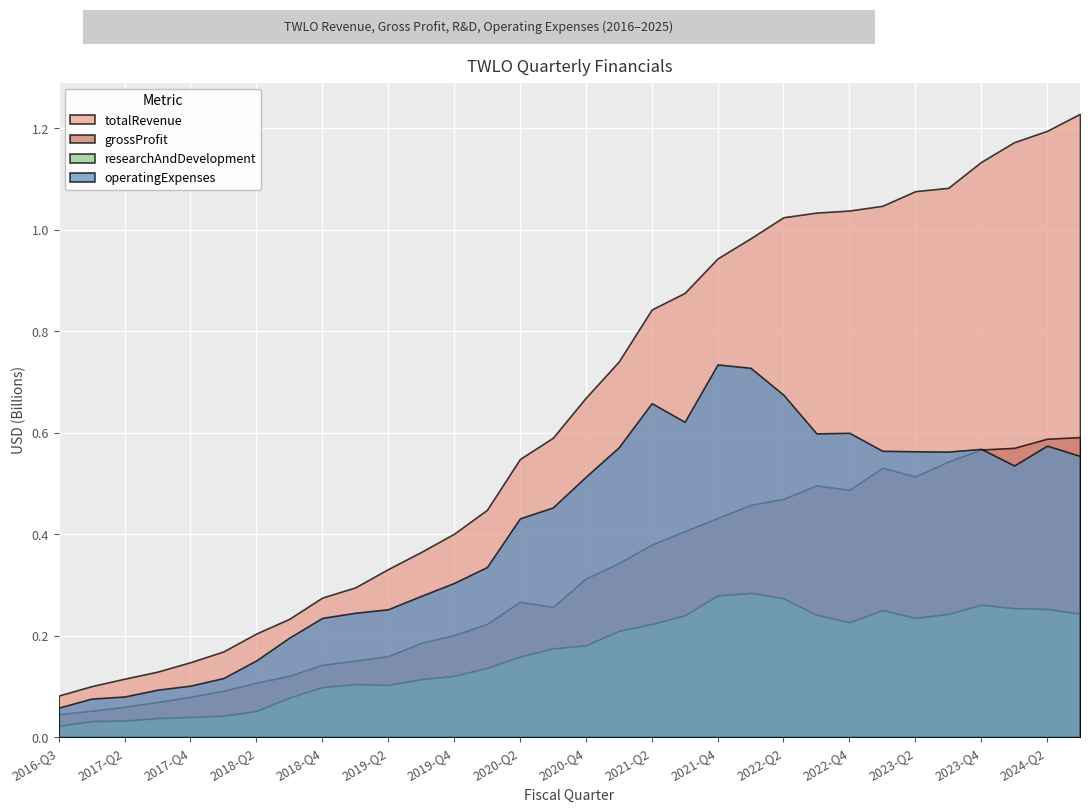

Is the value of researchAndDevelopment at 2024-03 greater than the value of grossProfit at 2021-06?

No